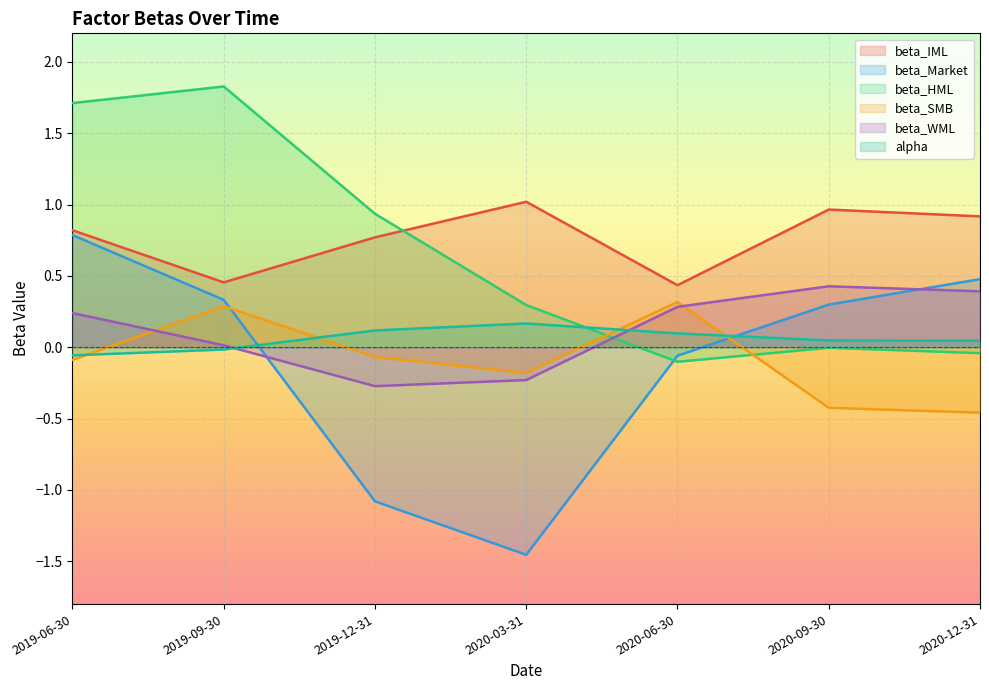

What is the difference between the second highest and minimum values in the beta_HML series?

1.8